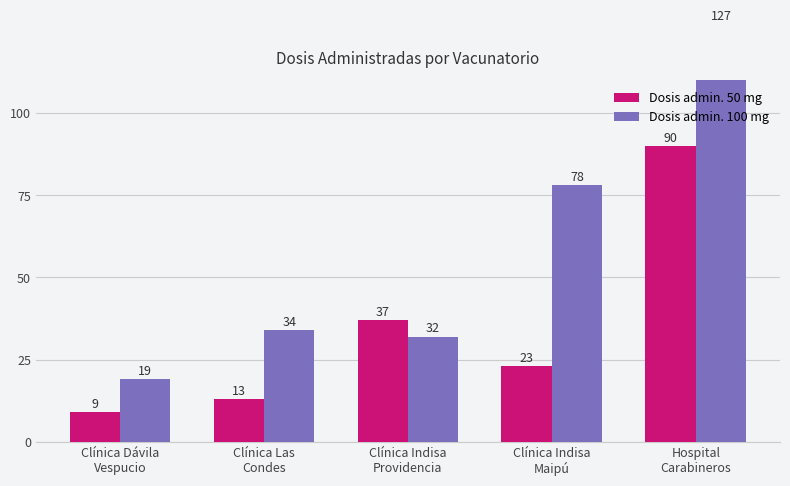

What is the smallest value displayed?

9